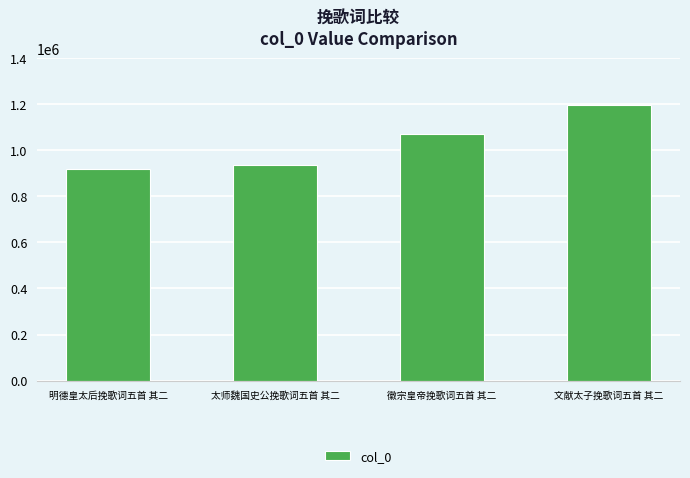

What is the change in value from 徽宗皇帝挽歌词五首 其二 to 文献太子挽歌词五首 其二?

+126052